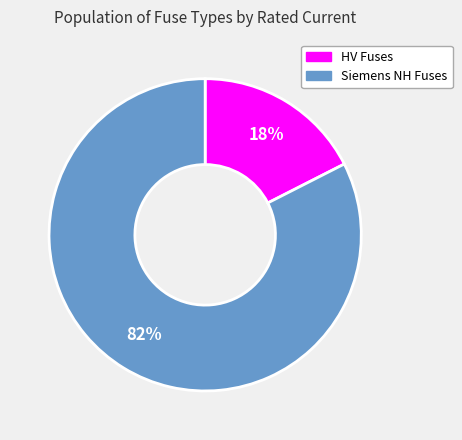

To the nearest percent, what is the combined percentage of HV Fuses and Siemens NH Fuses?

100%